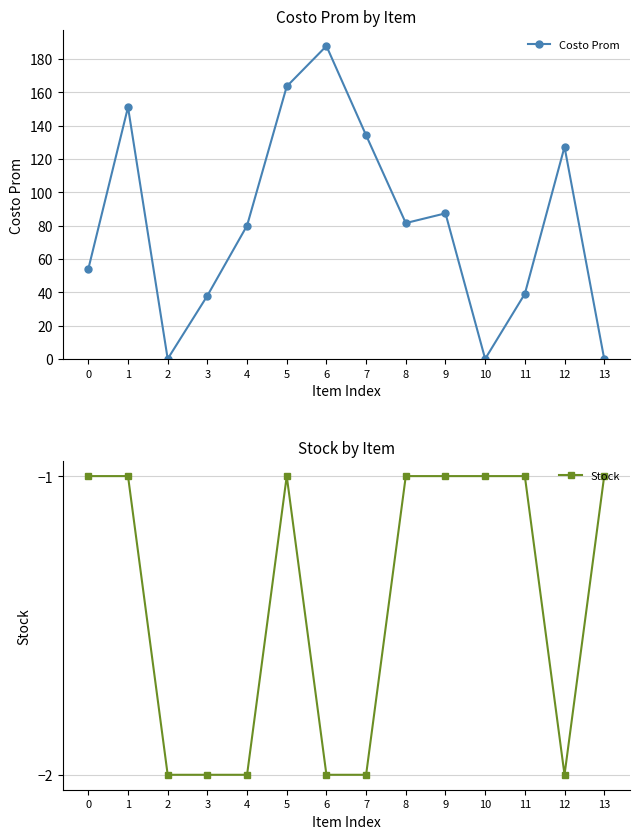

List the labels in order of Costo Prom value, largest first.

6, 5, 1, 7, 12, 9, 8, 4, 0, 11, 3, 2, 10, 13